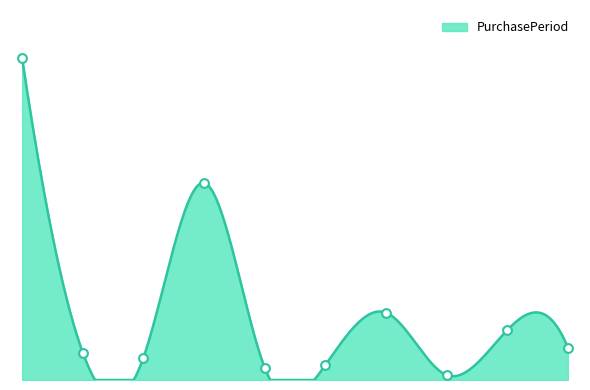

Which has a higher value, 2017-09-22 or 2017-10-30?

2017-09-22